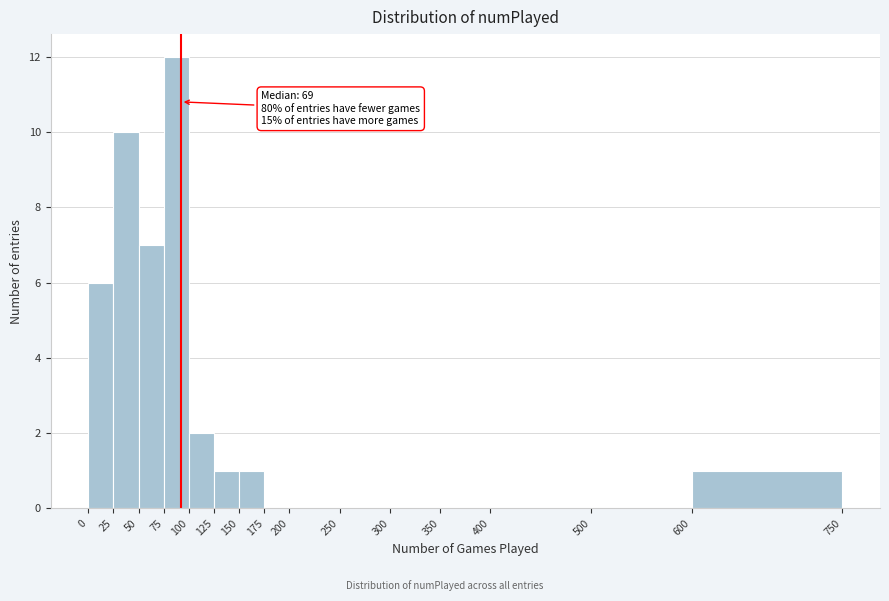

Over which range of the x-axis is the bar tallest?

75 to 100